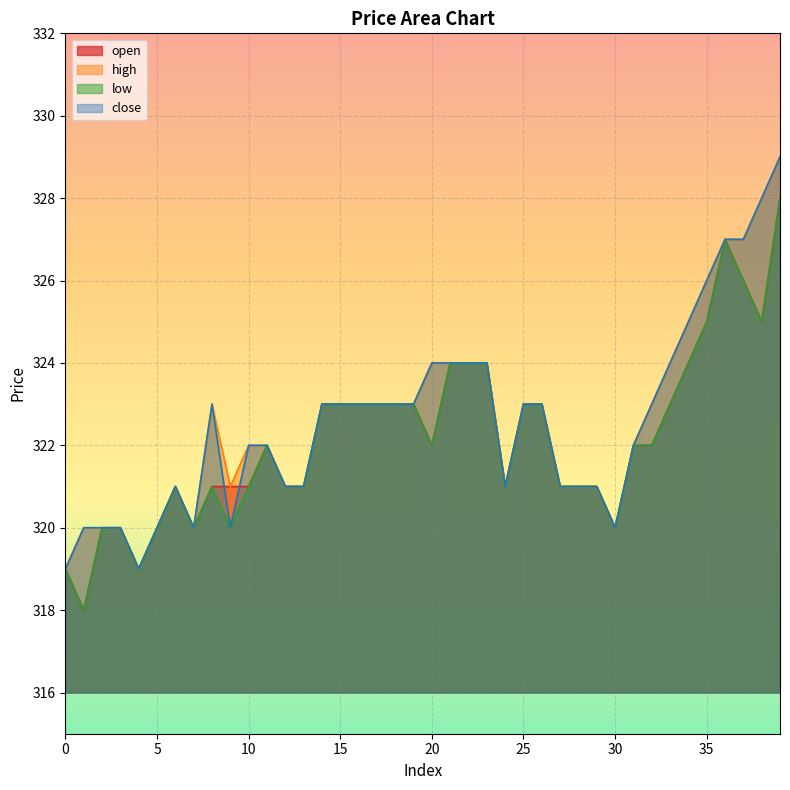

Which label corresponds to the largest value in the chart?

39